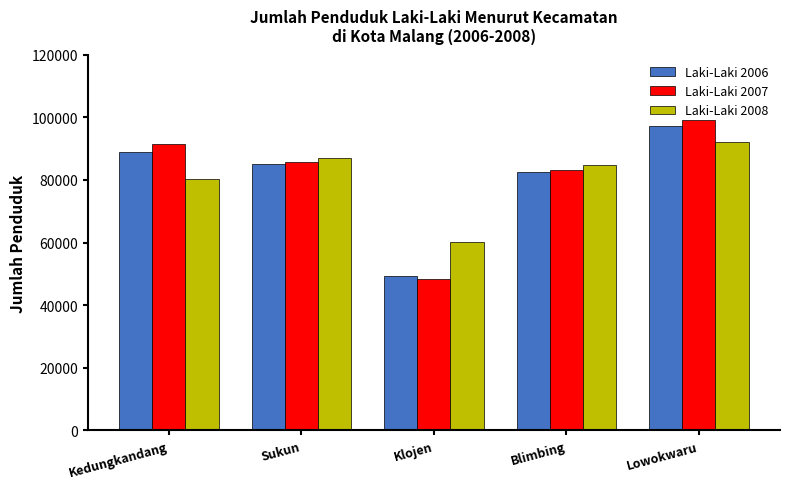

List the labels in order of Laki-Laki 2007 value, smallest first.

Klojen, Blimbing, Sukun, Kedungkandang, Lowokwaru